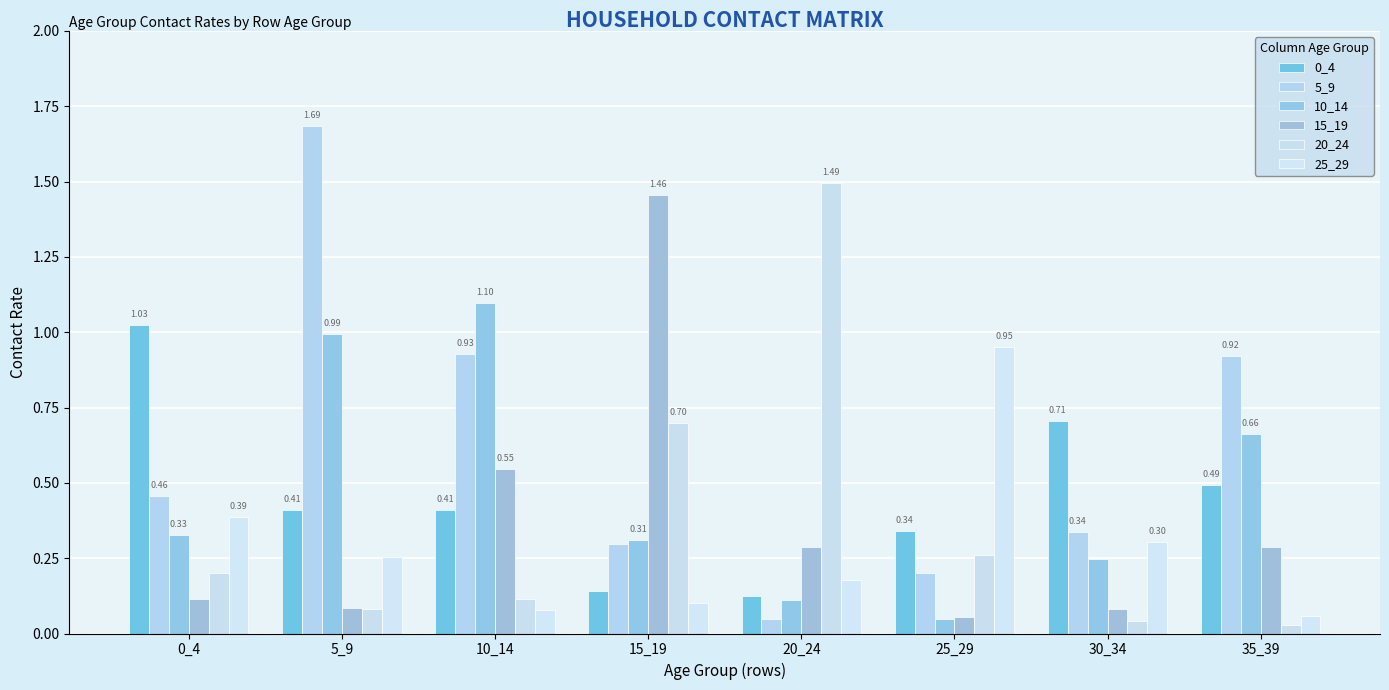

At which label does 15_19 reach its peak?

15_19